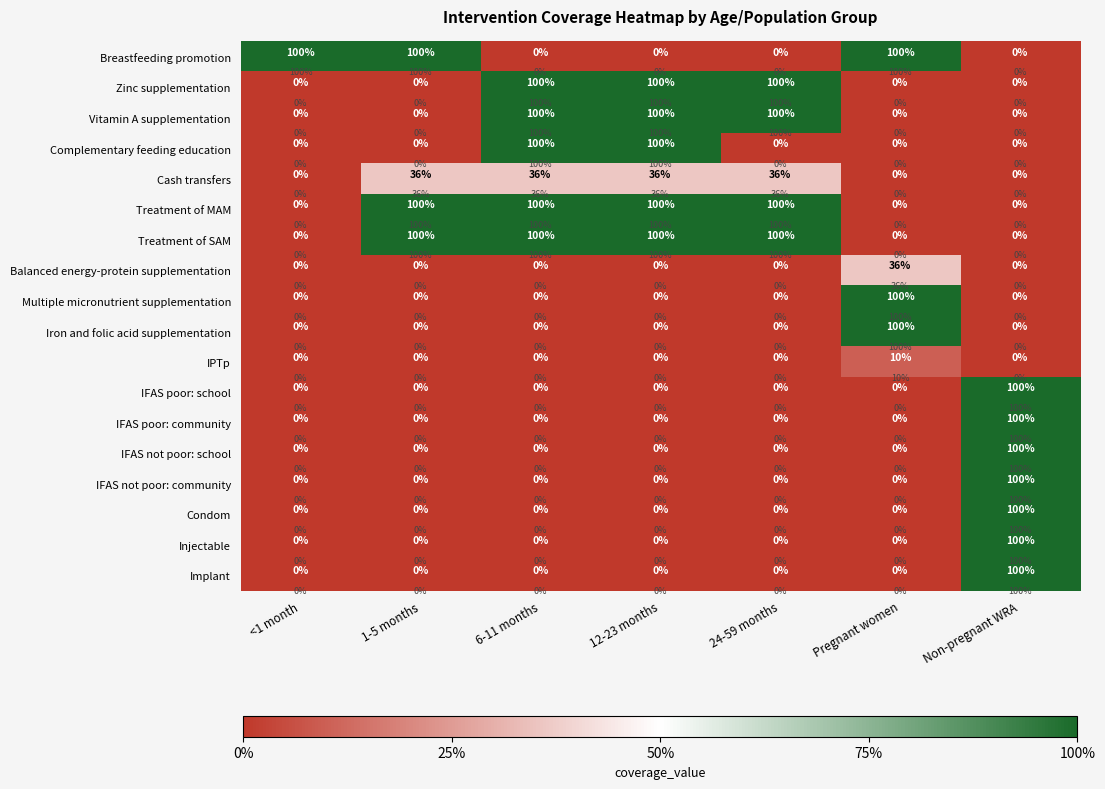

True or false: Zinc supplementation has a value of 100 at 24-59 months.

True